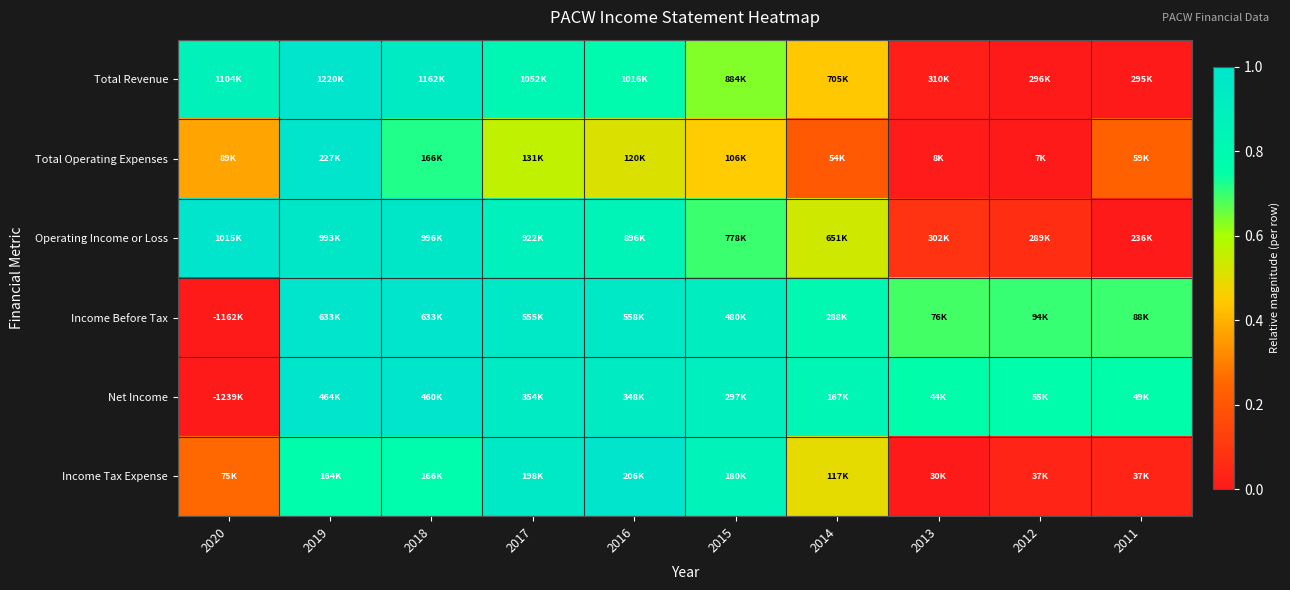

Reading right to left, transcribe all the data shown in this chart.

Total Revenue: 2011=0.0	2012=0.0	2013=0.0	2014=0.4	2015=0.6	2016=0.8	2017=0.8	2018=0.9	2019=1.0	2020=0.9
Total Operating Expenses: 2011=0.2	2012=0.0	2013=0.0	2014=0.2	2015=0.5	2016=0.5	2017=0.6	2018=0.7	2019=1.0	2020=0.4
Operating Income or Loss: 2011=0.0	2012=0.1	2013=0.1	2014=0.5	2015=0.7	2016=0.8	2017=0.9	2018=1.0	2019=1.0	2020=1.0
Income Before Tax: 2011=0.7	2012=0.7	2013=0.7	2014=0.8	2015=0.9	2016=1.0	2017=1.0	2018=1.0	2019=1.0	2020=0.0
Net Income: 2011=0.8	2012=0.8	2013=0.8	2014=0.8	2015=0.9	2016=0.9	2017=0.9	2018=1.0	2019=1.0	2020=0.0
Income Tax Expense: 2011=0.0	2012=0.0	2013=0.0	2014=0.5	2015=0.9	2016=1.0	2017=1.0	2018=0.8	2019=0.8	2020=0.3